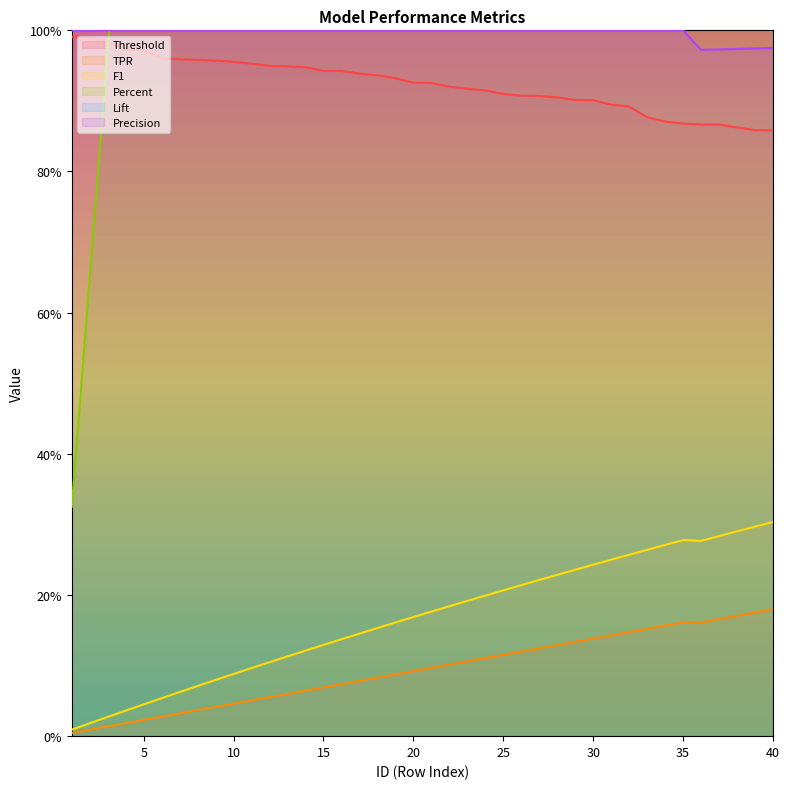

What are all the series names shown in the legend?

Threshold, TPR, F1, Percent, Lift, Precision